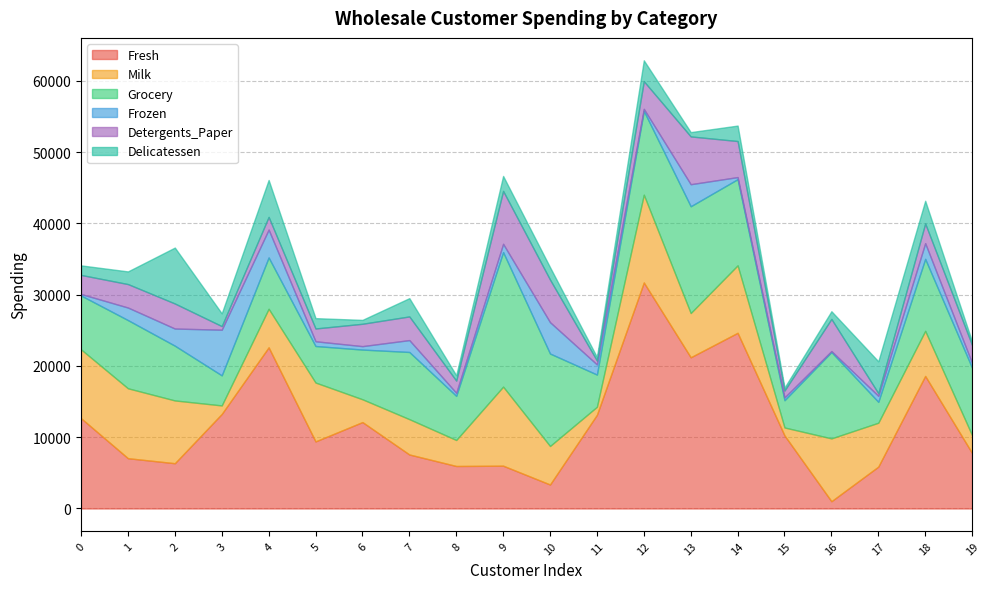

What is the total value across all series at 13?

52811